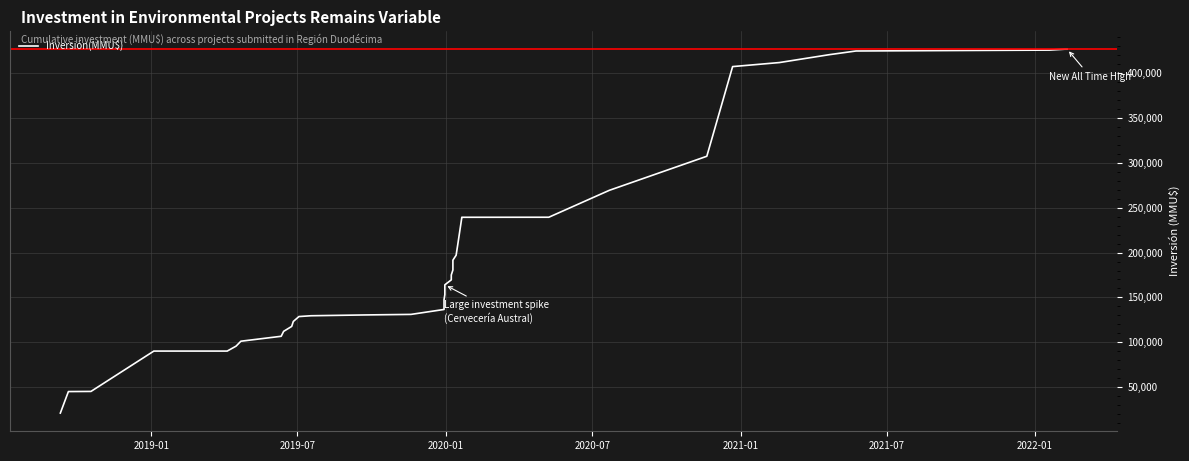

What is the difference between the maximum and minimum values?

405819